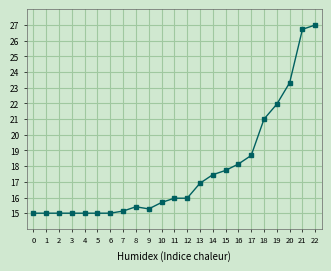

What is the value of the 4th point from the left?

15.0